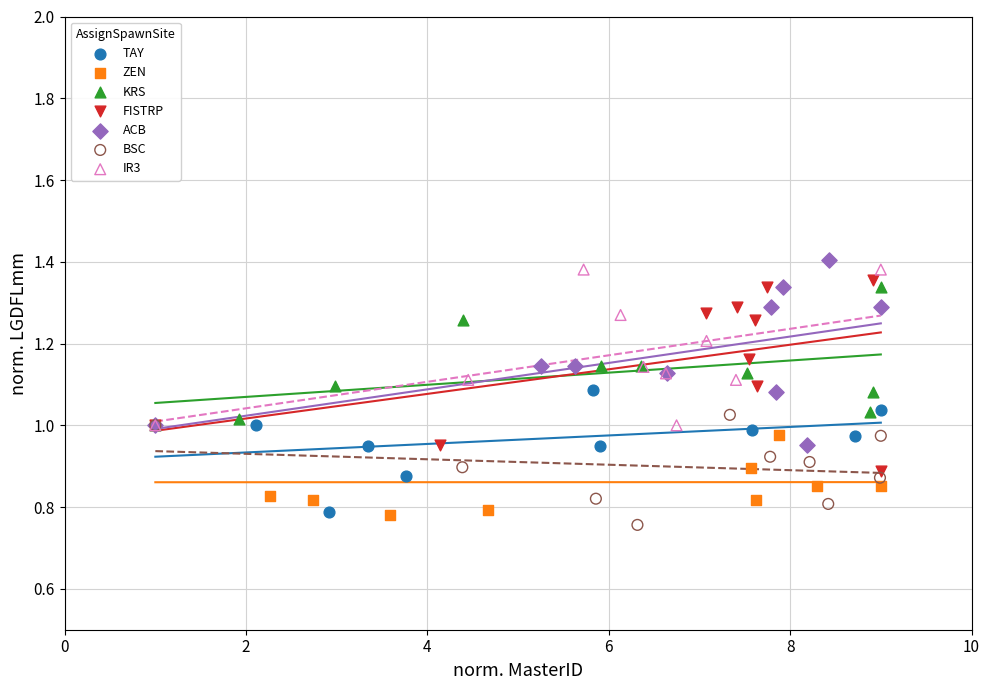

What are all the series names shown in the legend?

TAY, ZEN, KRS, FISTRP, ACB, BSC, IR3